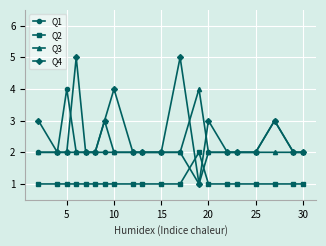

True or false: Q2 and Q4 cross at least once.

True